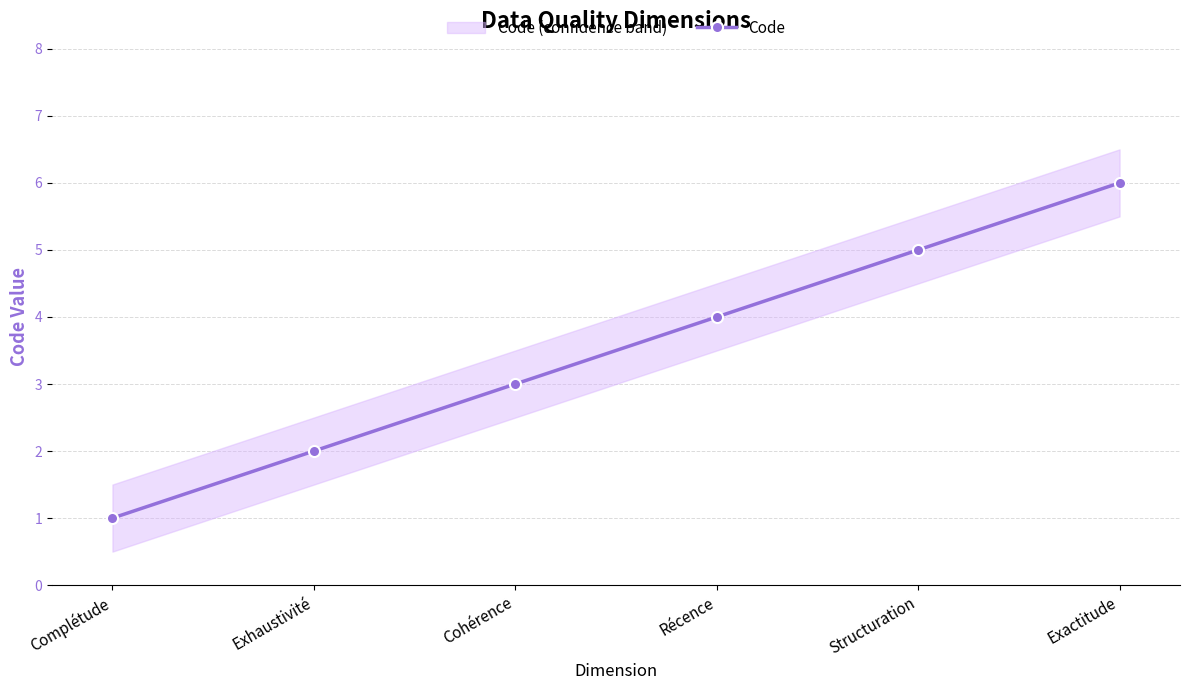

Reading left to right, extract all data points from this chart.

1	2	3	4	5	6